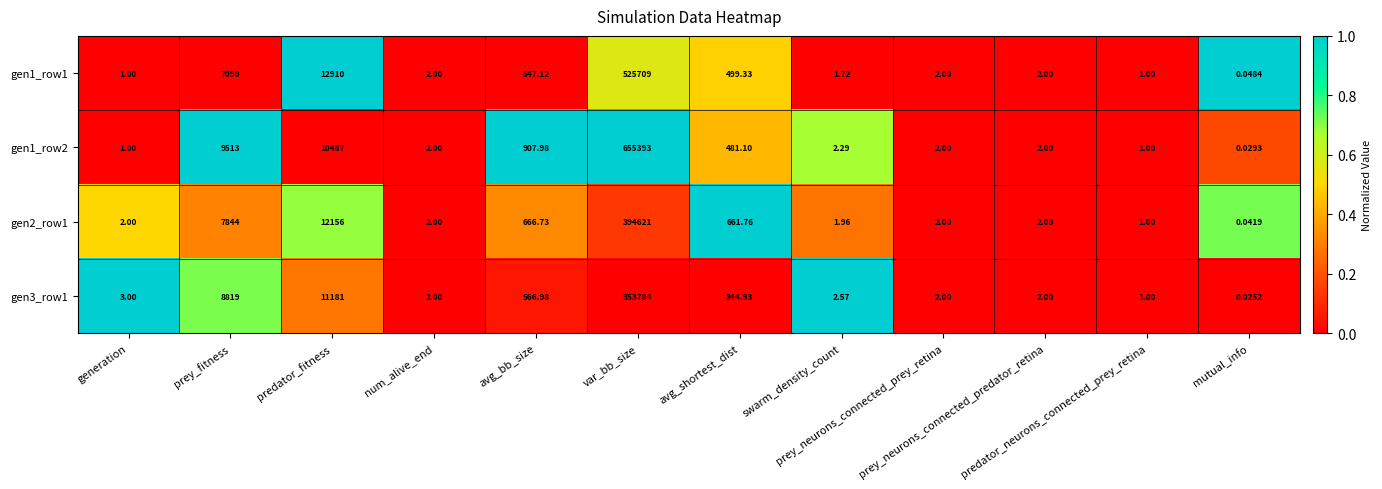

How many categories are shown in the chart?

12